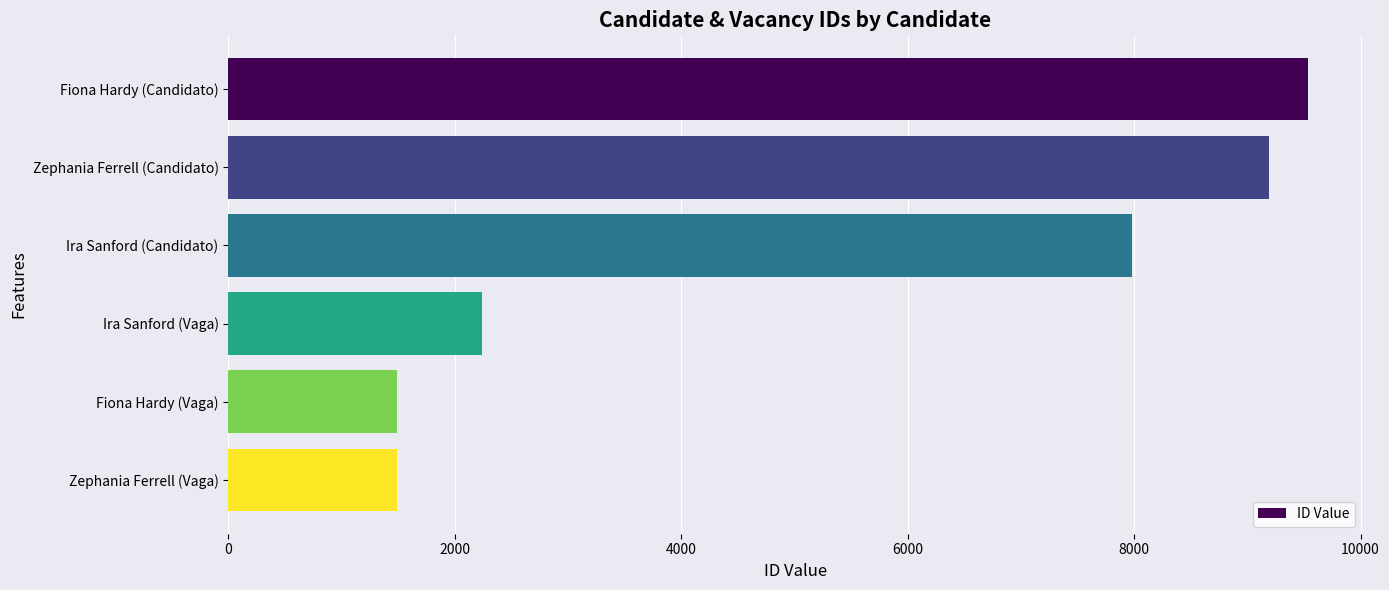

Count the number of data series in this chart.

1